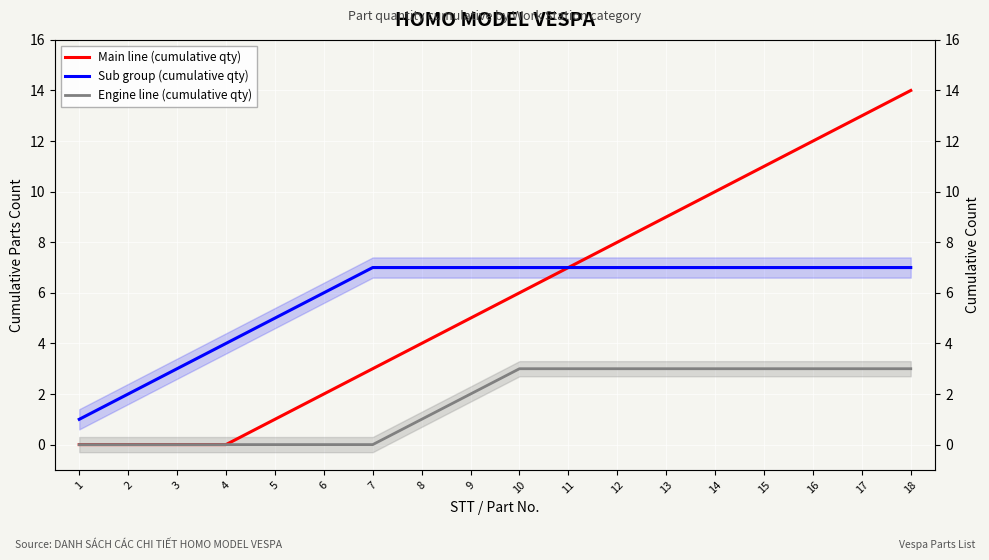

At 10, list the series in order from smallest to largest.

Engine line (cumulative qty), Main line (cumulative qty), Sub group (cumulative qty)